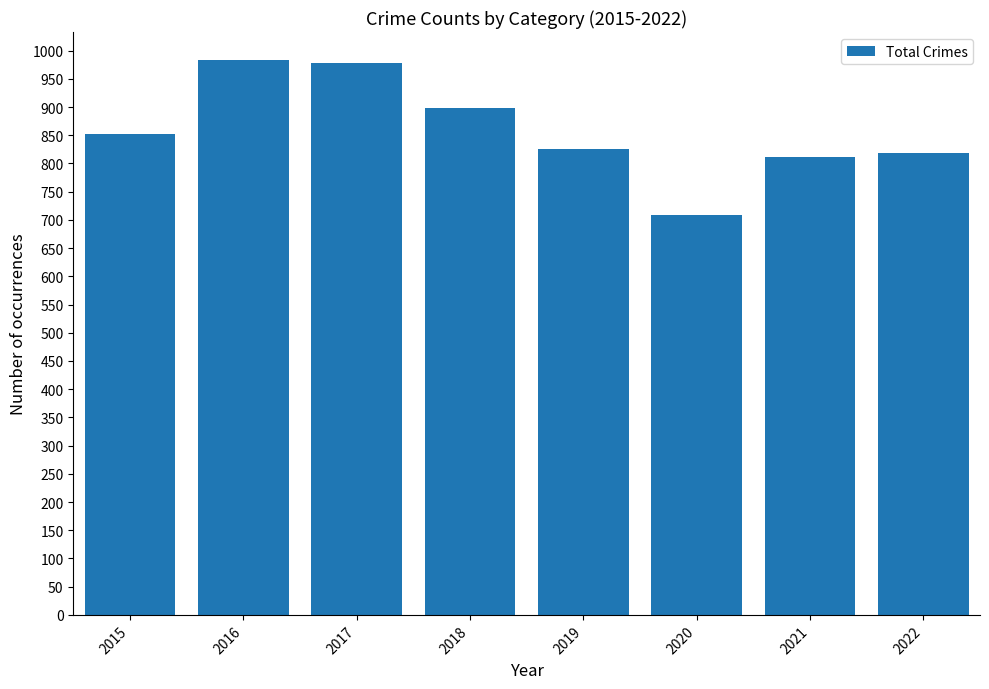

What is the minimum value shown in the chart?

708